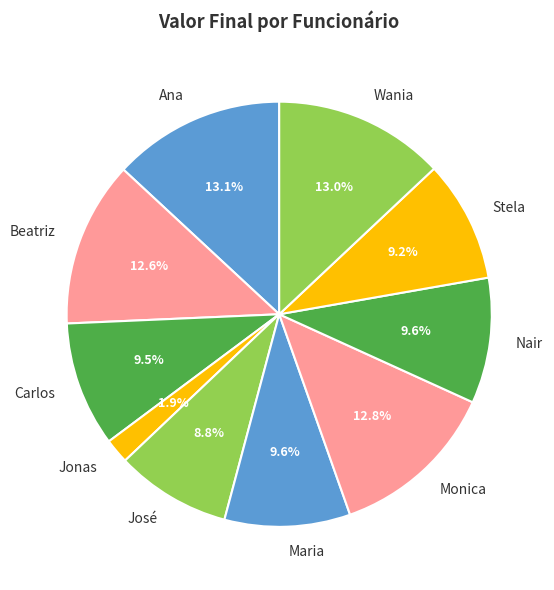

Count the number of slices in the pie.

10